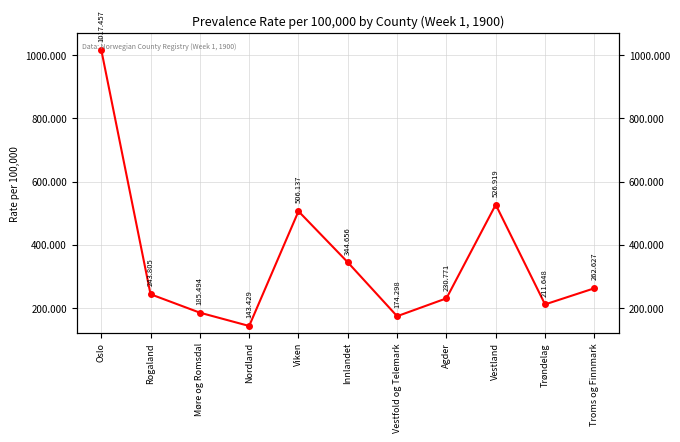

The value at Agder is 230.8. True or false?

True